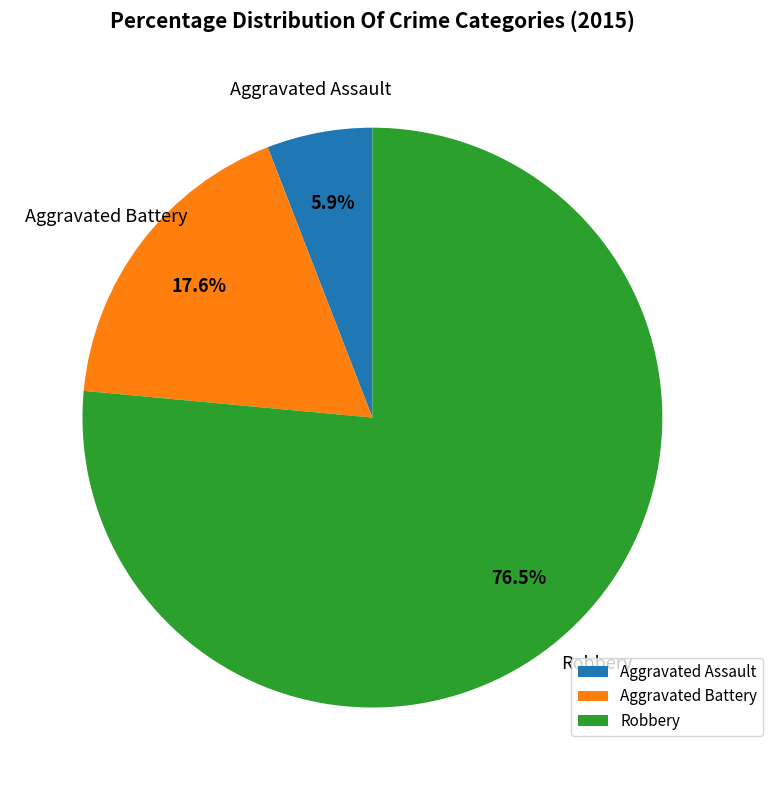

To the nearest percent, what is the average slice percentage?

33%